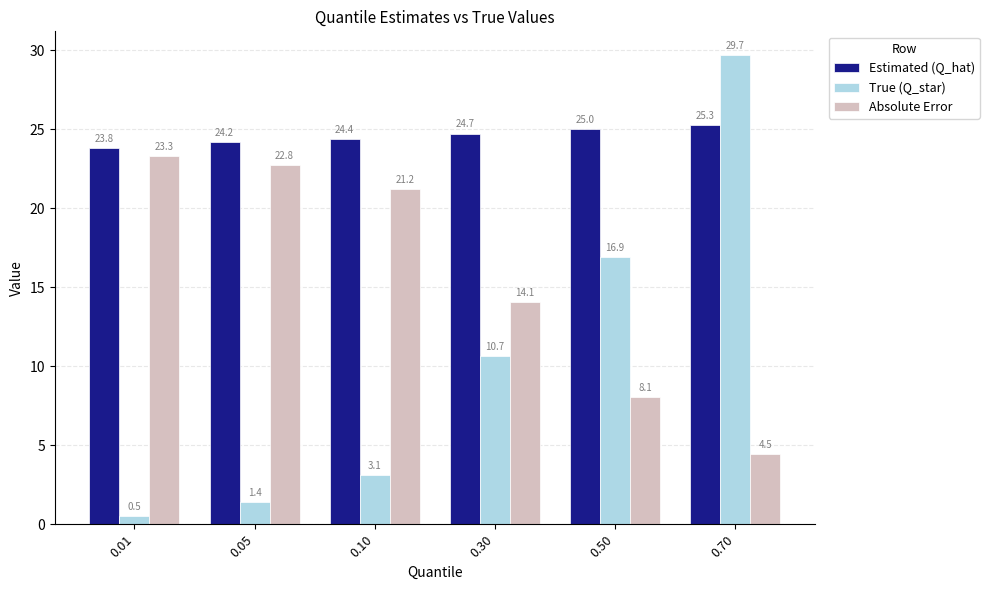

What is the spread (max minus min) of values at 0.01?

23.3